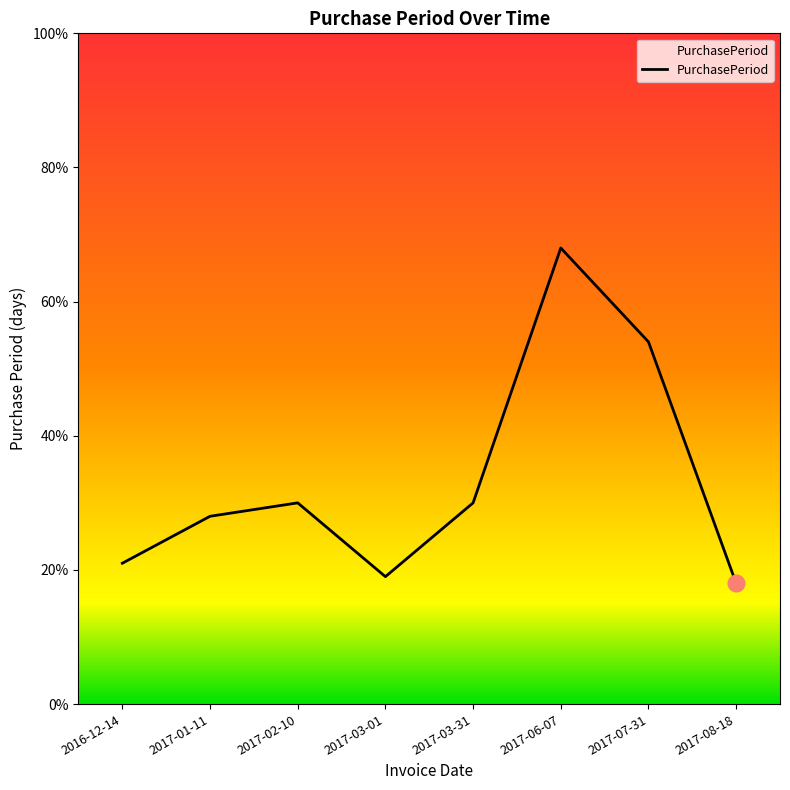

What position from the right is 2017-01-11?

7